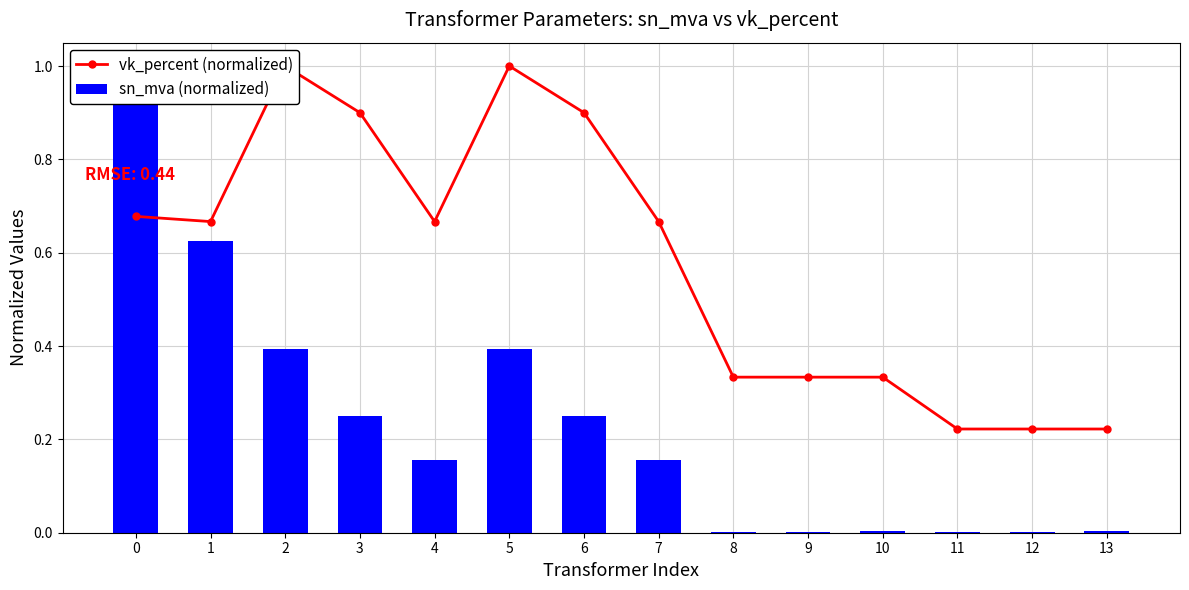

What is the difference between the second highest and minimum values in the vk_percent (normalized) series?

0.8